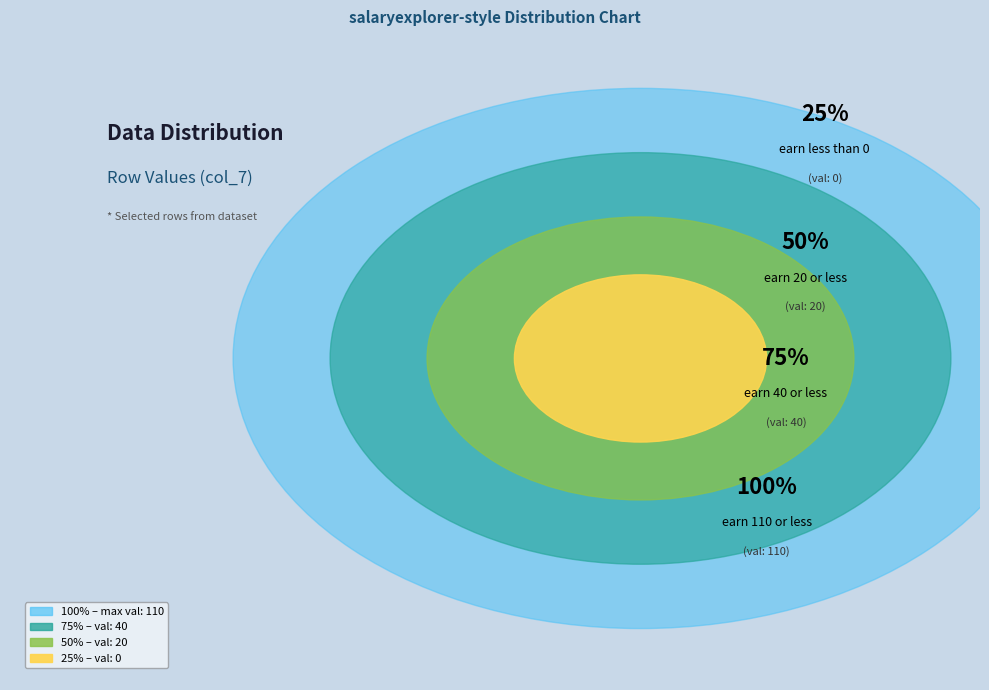

True or false: Row 4 accounts for 15% of the total.

True